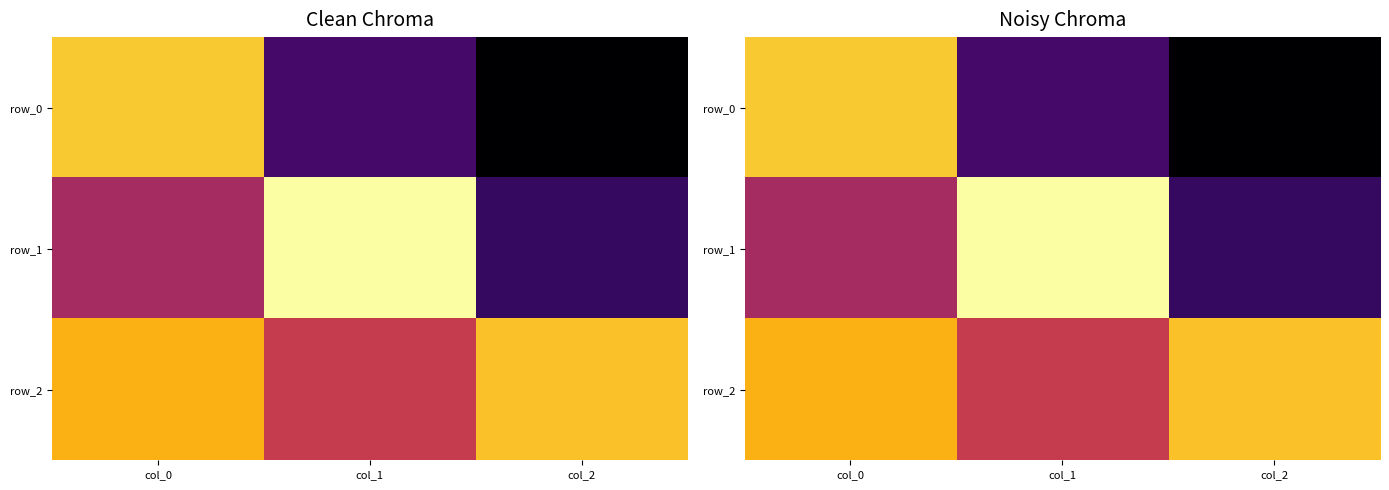

Reading right to left, extract all data points from this chart.

row_0: col_2=-0.6	col_1=-0.3	col_0=0.7
row_1: col_2=-0.3	col_1=0.9	col_0=0.1
row_2: col_2=0.7	col_1=0.2	col_0=0.7